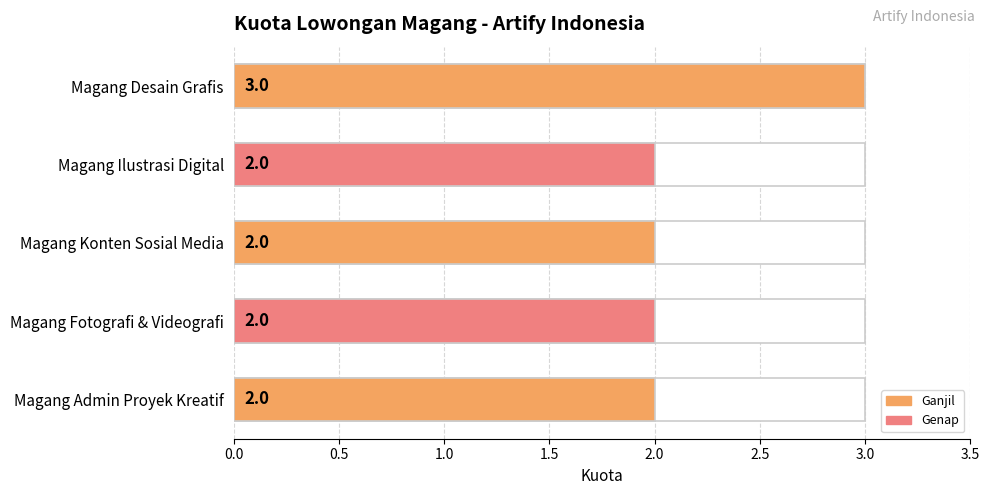

The value at Magang Ilustrasi Digital is 2. True or false?

True